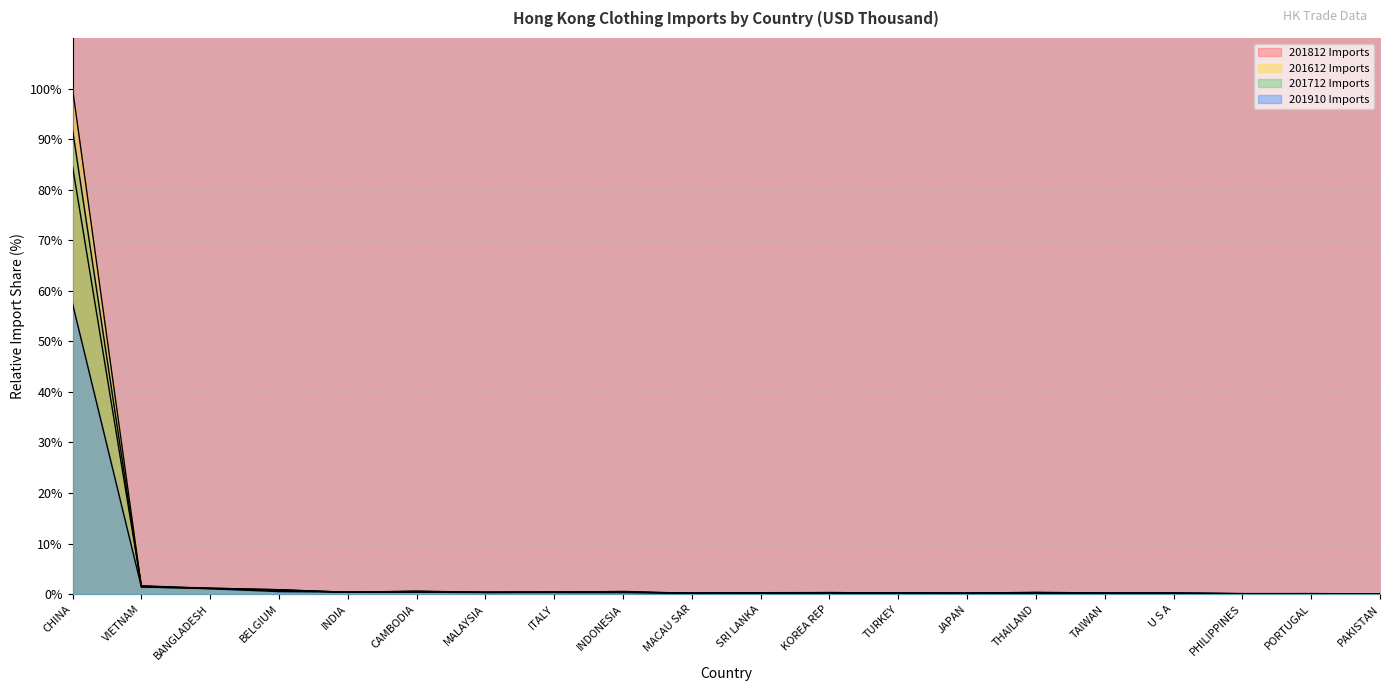

How many lines are shown in the chart?

4